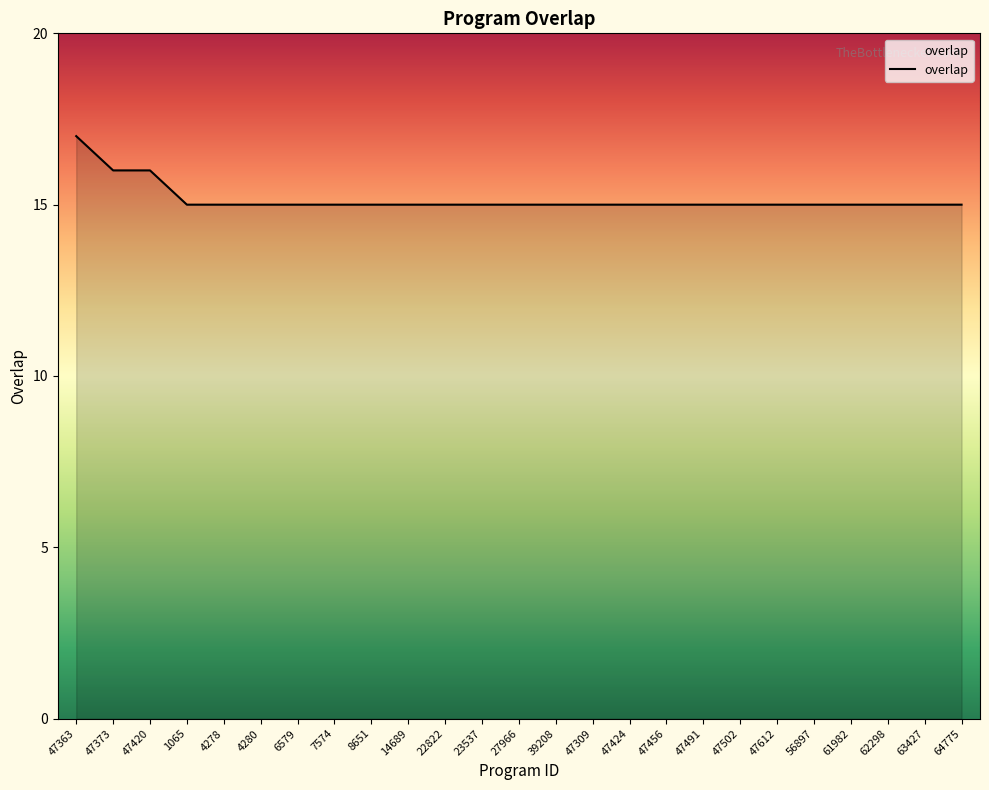

What is the difference between the maximum and second lowest values?

2